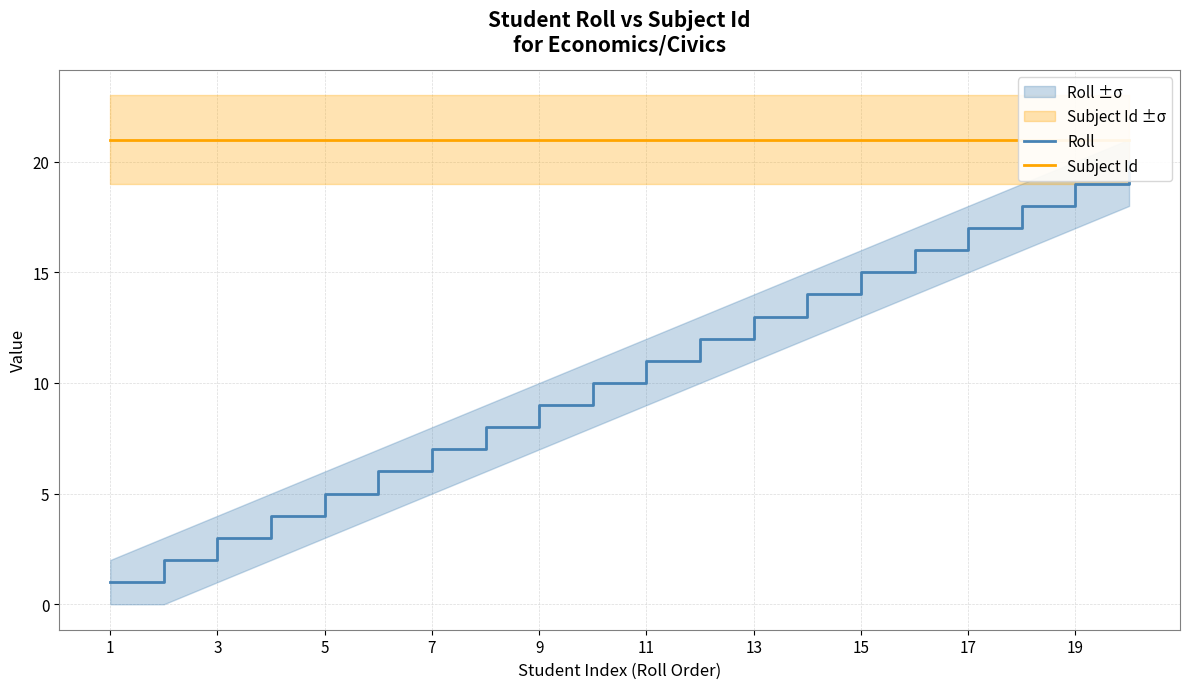

At which label does Roll reach its minimum?

1